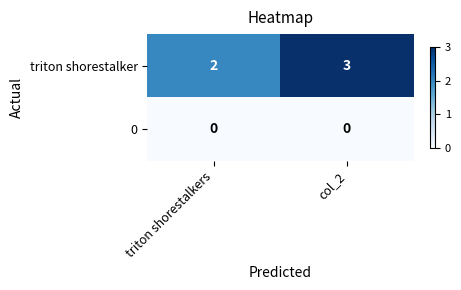

At which category is the sum across all series the highest?

col_2